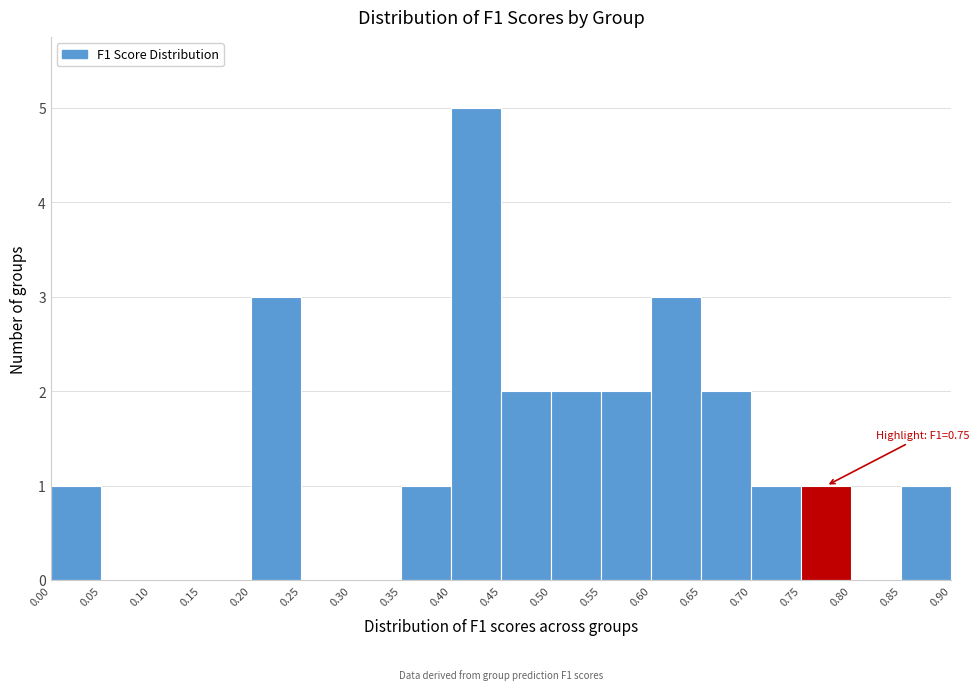

Over which range of the x-axis is the bar tallest?

0.40 to 0.45